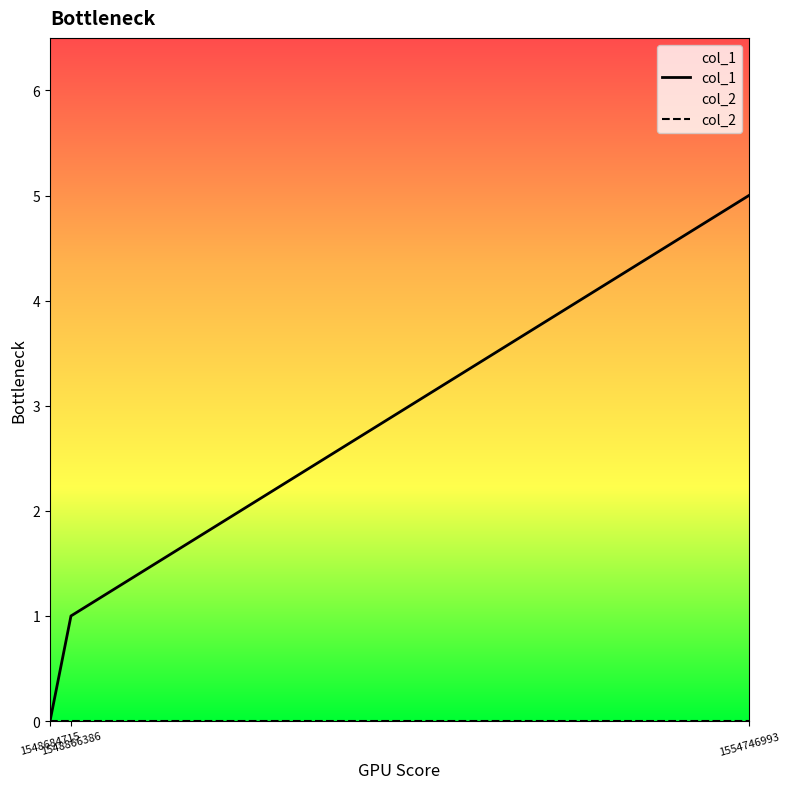

What is the highest value of the col_1 series?

5